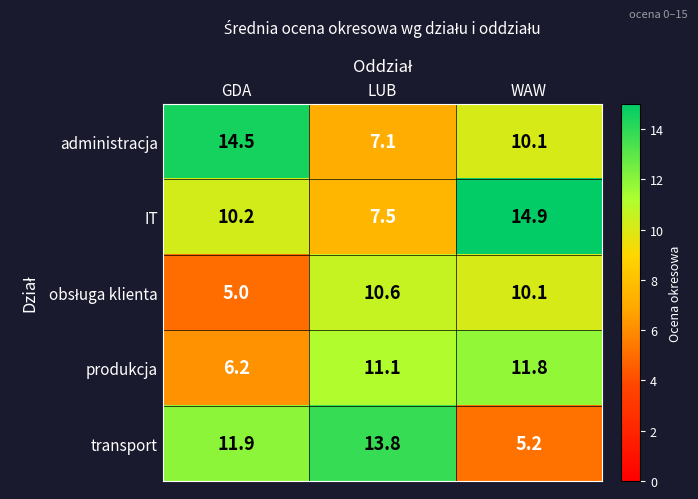

What is the difference between the maximum and minimum values in the transport series?

8.6